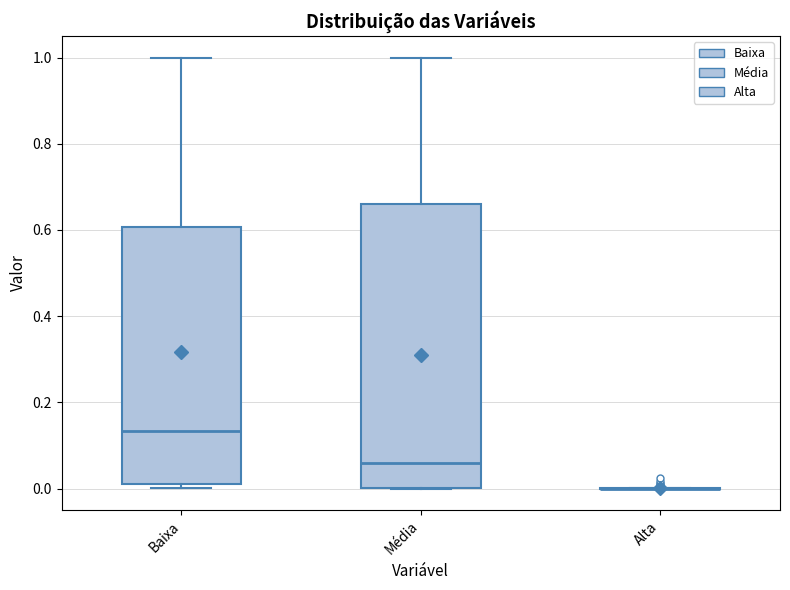

Reading left to right, transcribe this box plot: for each box, give where its median line is, the range the box spans, and where its two whiskers end, as read against the y-axis. The values are not printed on the chart, so give them approximately, as read against the axis.

Baixa: median 0.14, box 0.02 to 0.60, whiskers 0.00 to 1.00
Média: median 0.06, box 0.00 to 0.66, whiskers 0.00 to 1.00
Alta: box collapsed to a line at 0.00, whiskers 0.00 to 0.00